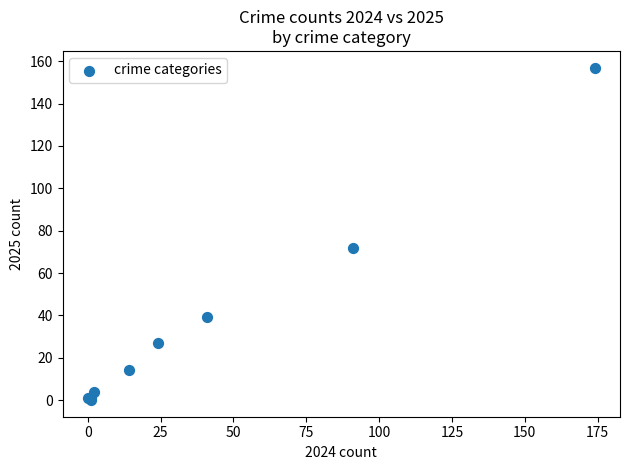

What Y value in the scatter plot is closest to 78?

72